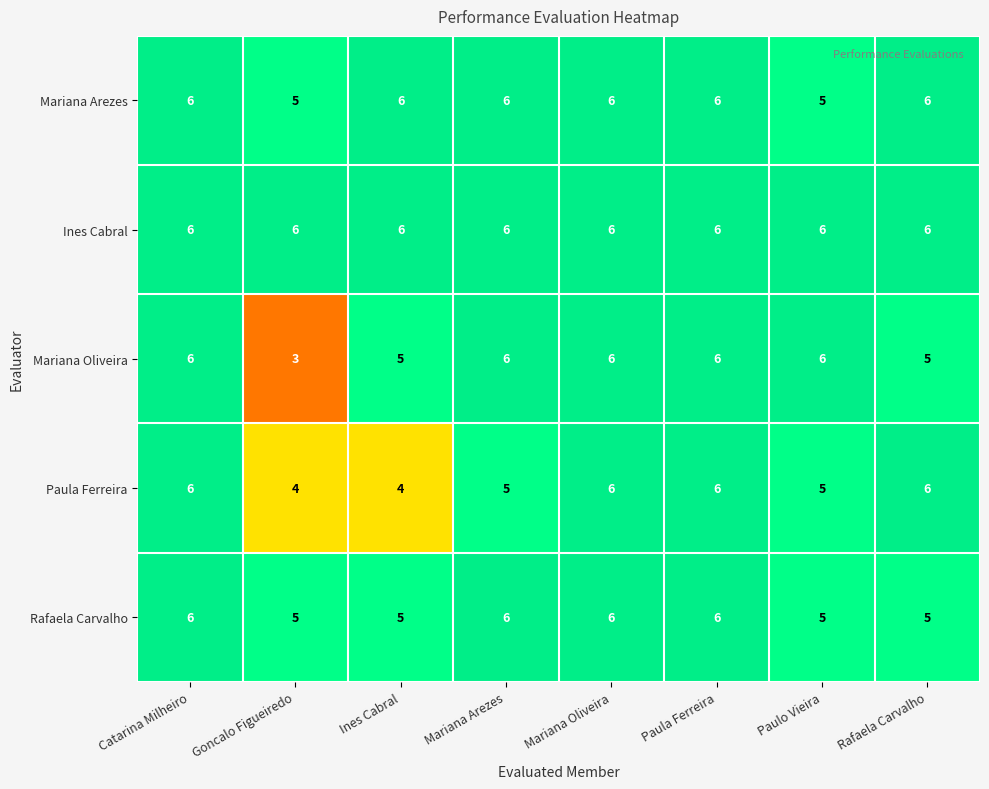

What is the greatest value displayed?

6